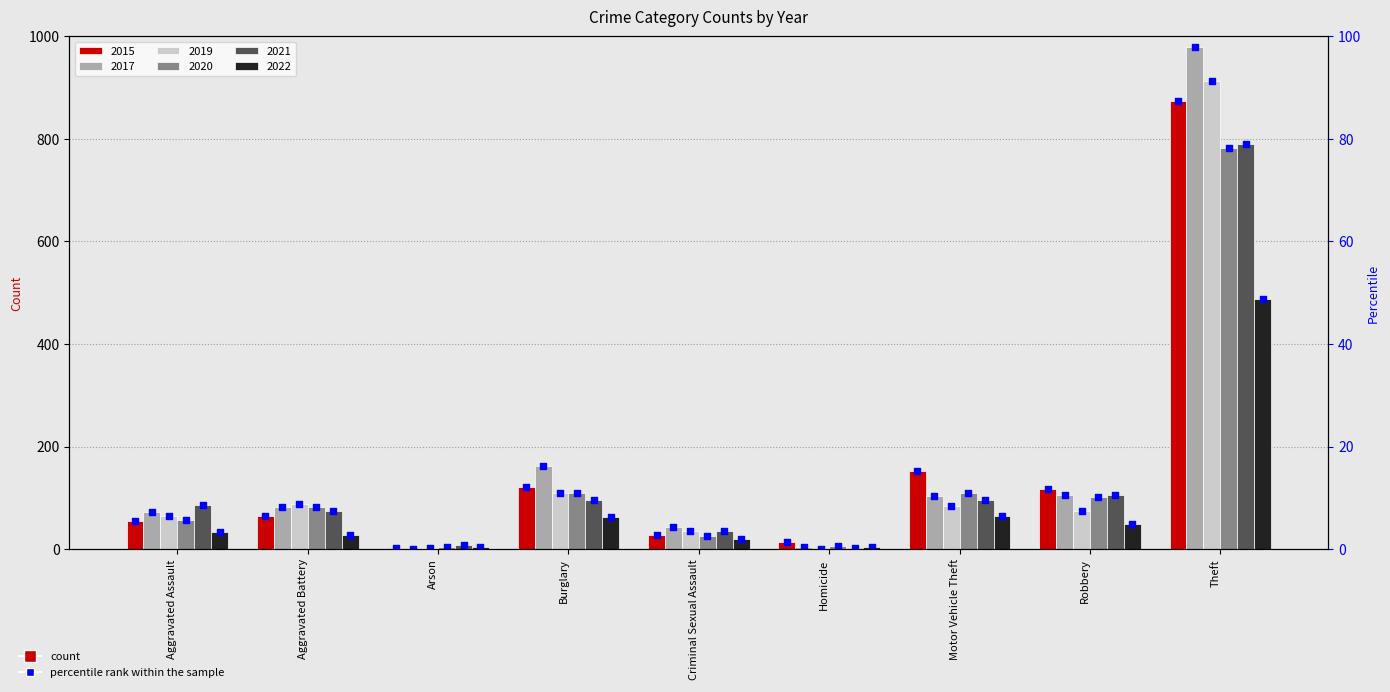

Which series contains the lowest Y value?

2019